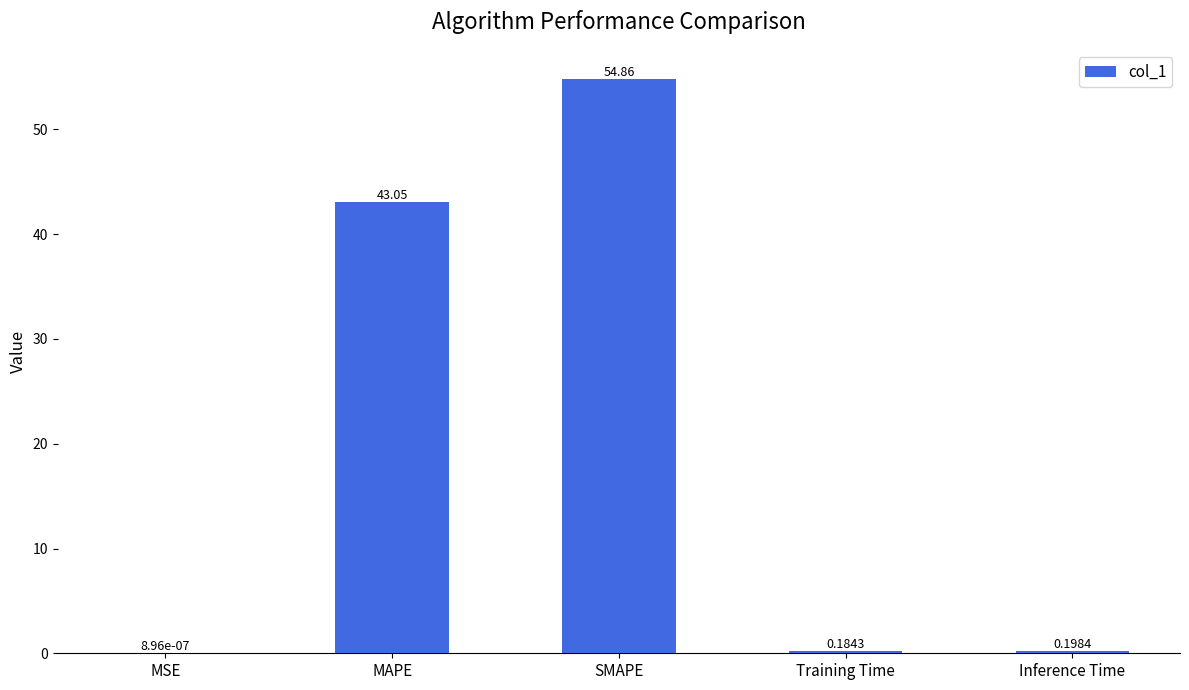

Count the number of categories in the chart.

5